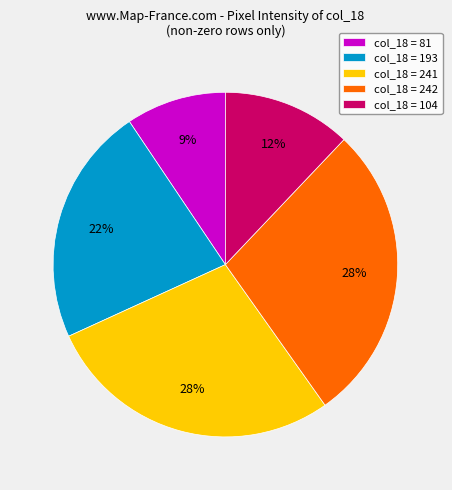

Is there any slice that represents more than half of the pie?

No